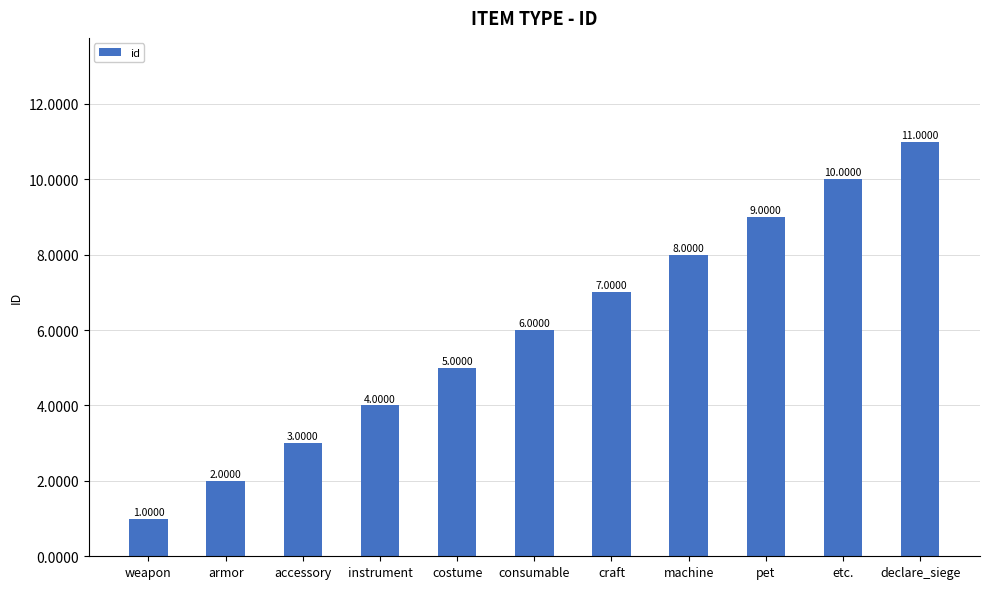

How many data points does each series have?

11